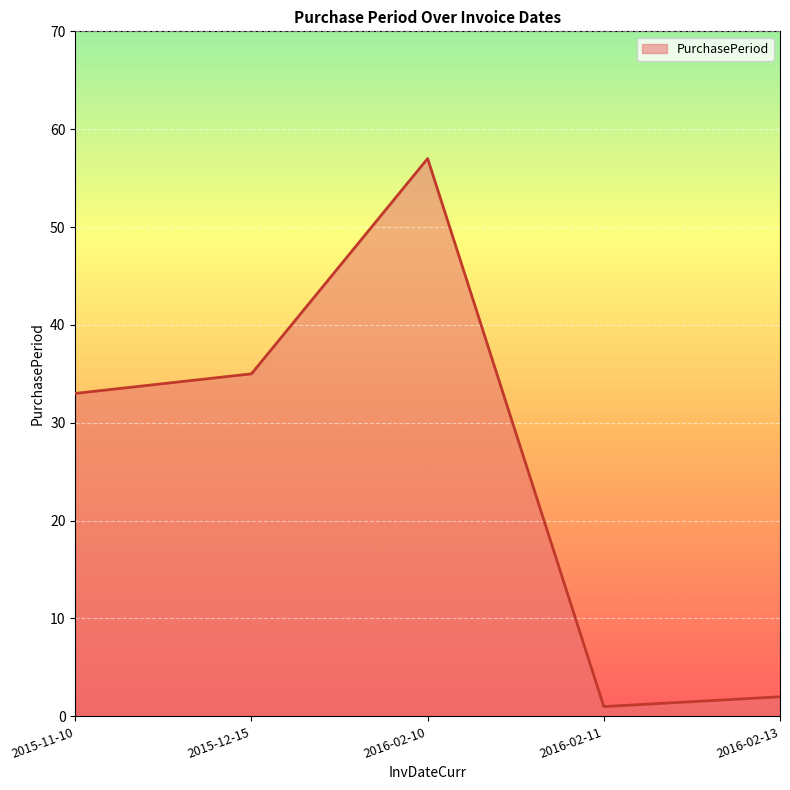

What is the sum of all values?

128